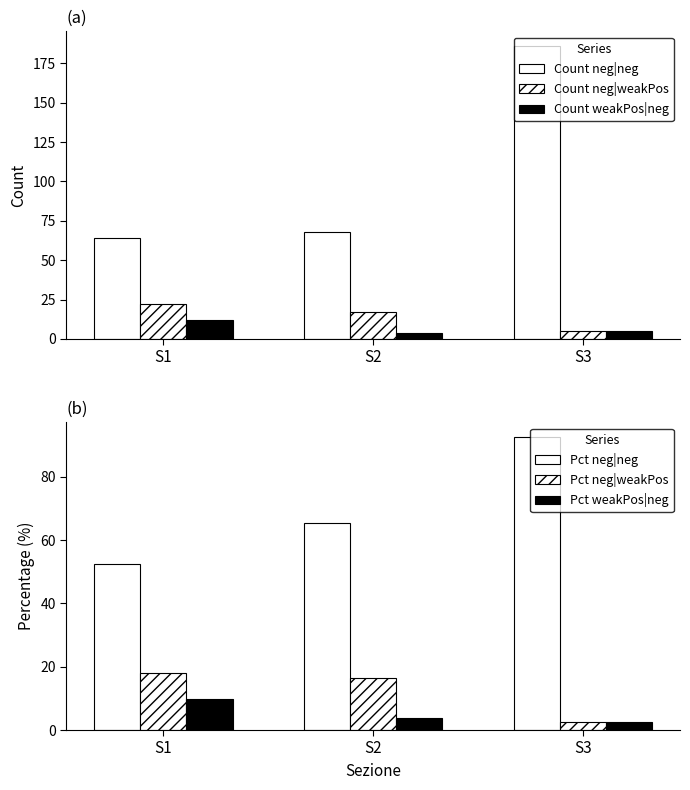

What are all the series names shown in the legend?

Count neg|neg, Count neg|weakPos, Count weakPos|neg, Pct neg|neg, Pct neg|weakPos, Pct weakPos|neg